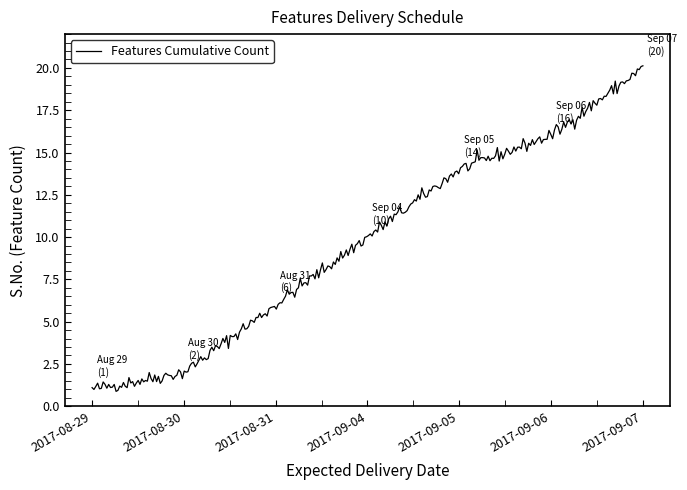

What is the difference between the maximum and minimum values?

19.2